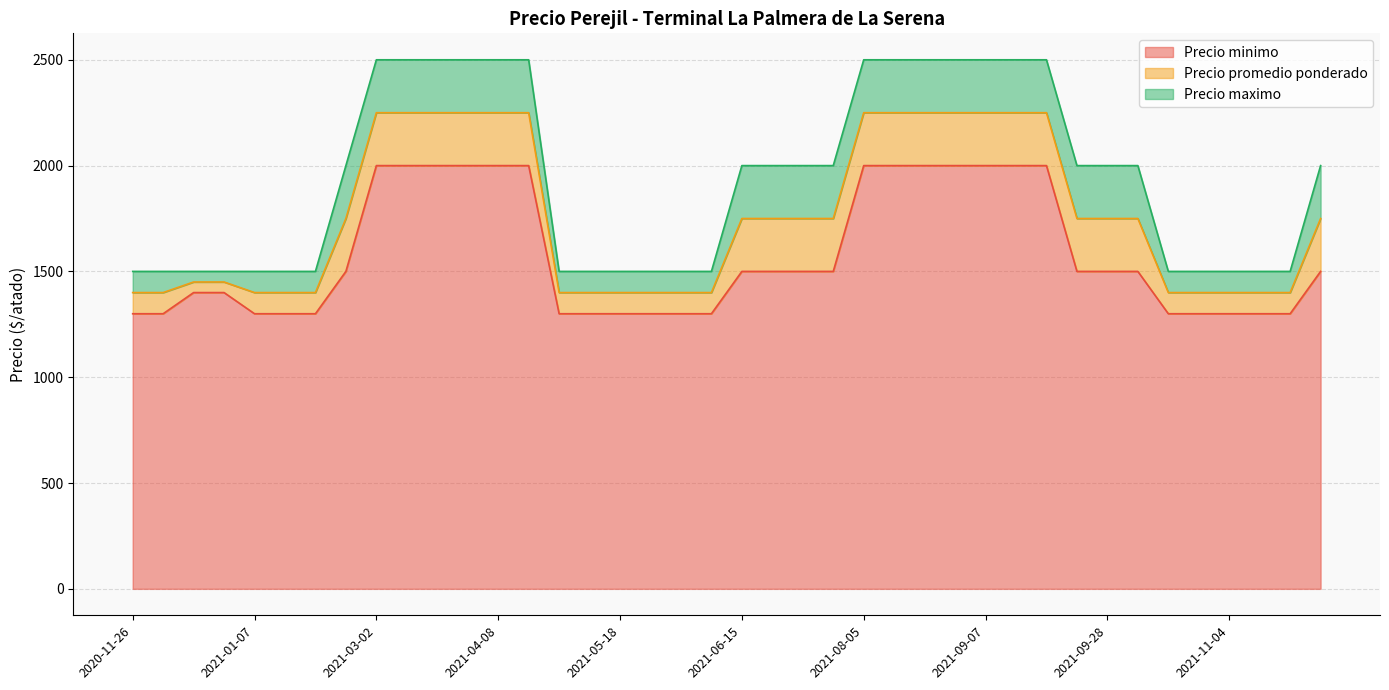

True or false: Precio promedio ponderado has more than 2 interior local peaks.

True